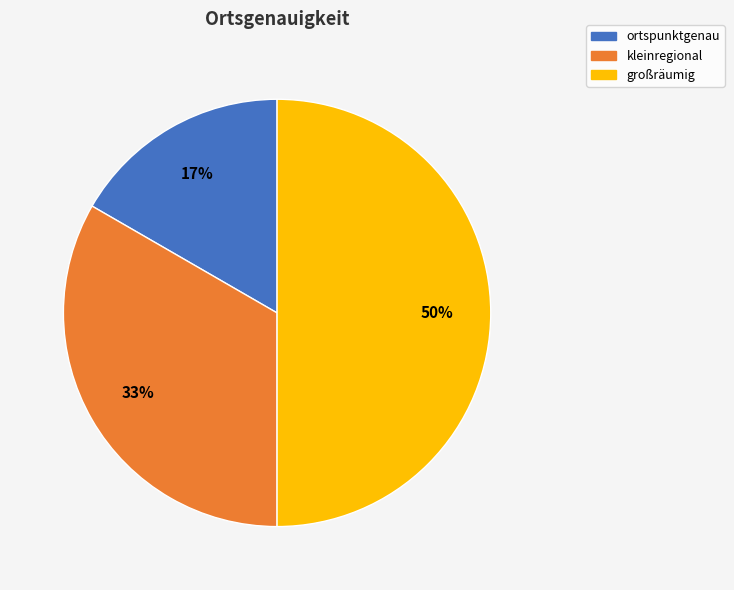

Which category has the biggest portion of the pie?

großräumig